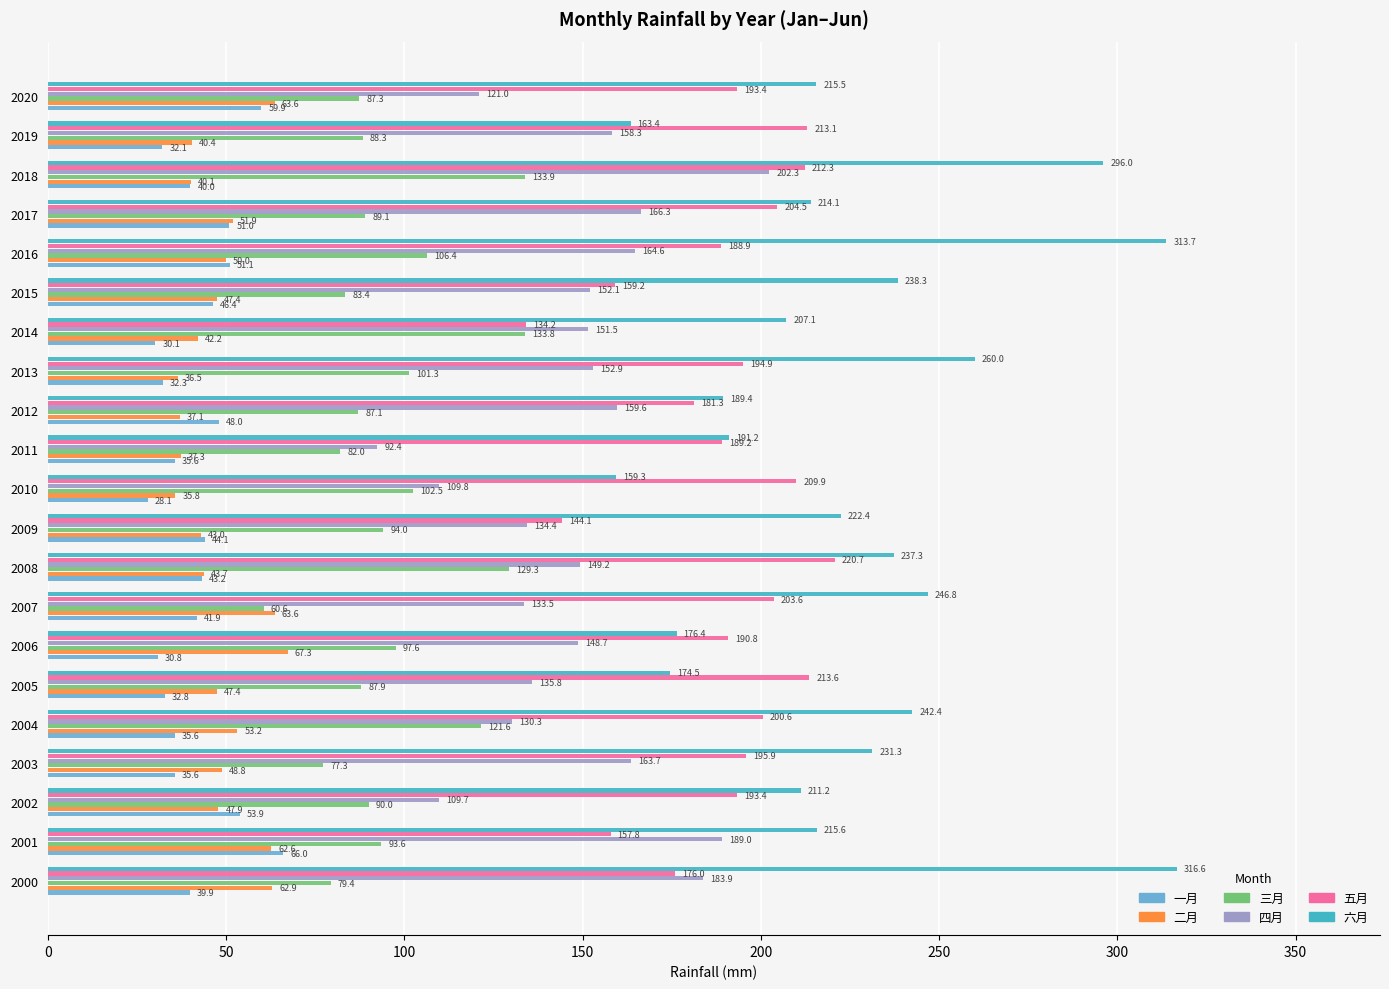

Which series has the widest spread of values?

六月